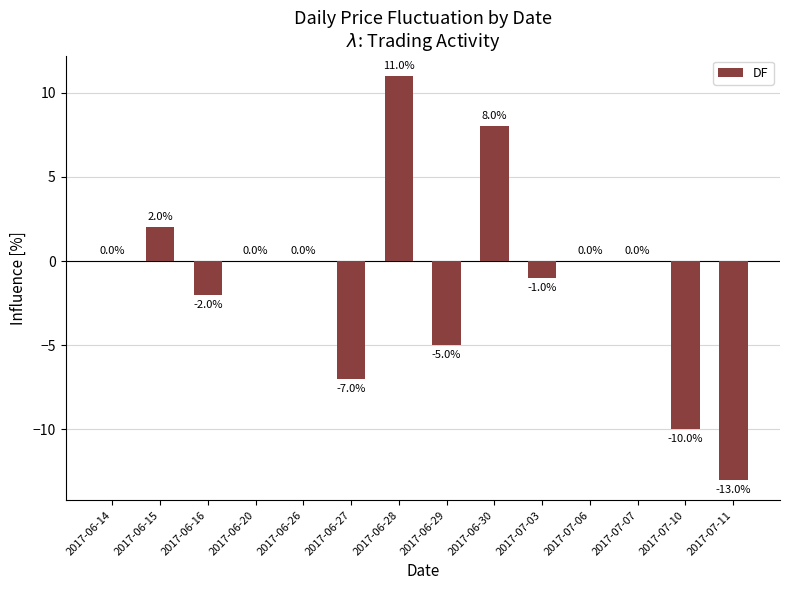

Which has a higher value, 2017-06-16 or 2017-06-27?

2017-06-16